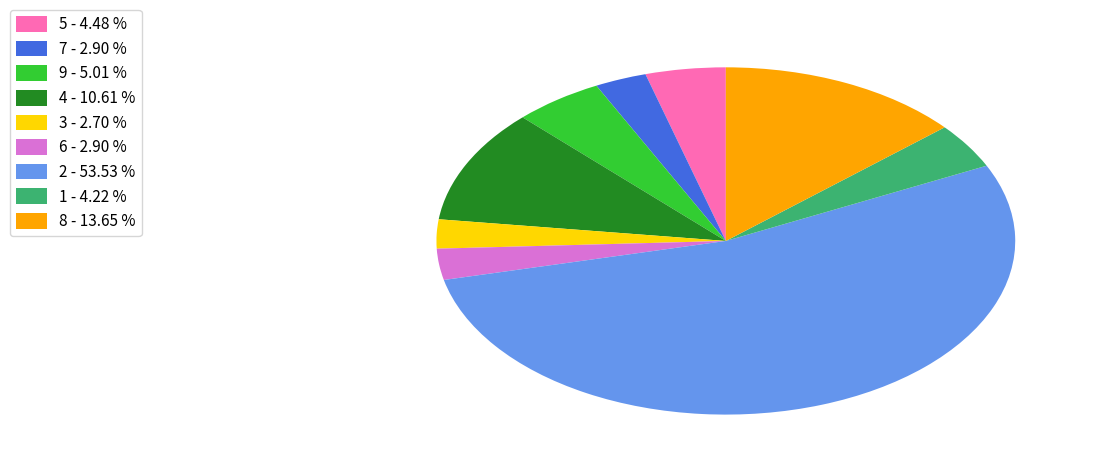

Between 4 - 10.61 % and 3 - 2.70 %, which is larger?

4 - 10.61 %